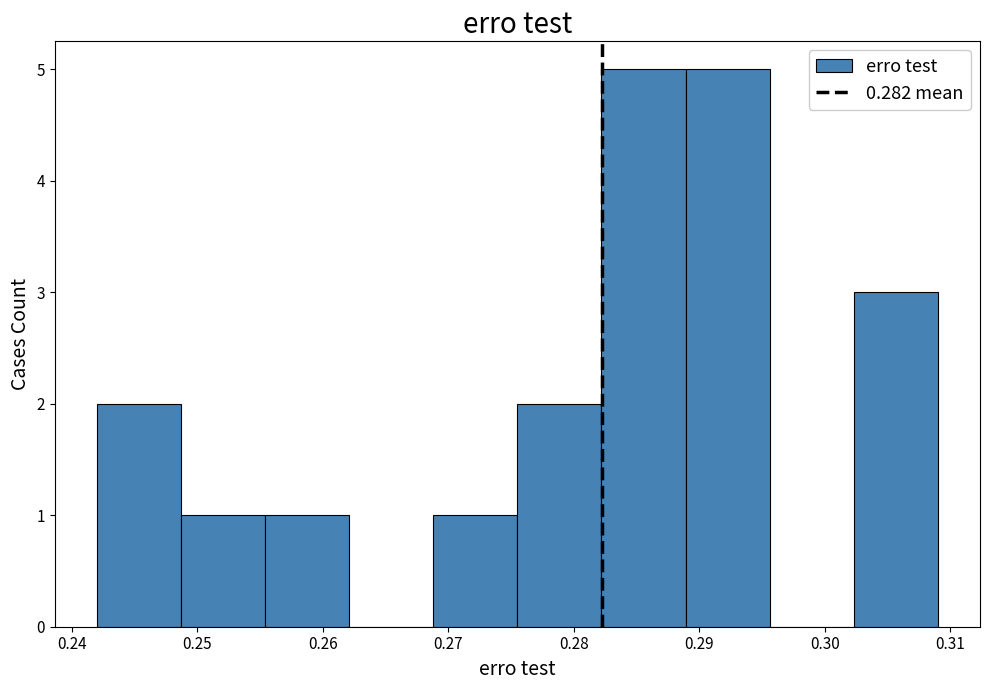

Reading left to right, transcribe this chart: for each bar, give the range it covers on the x-axis and its height. Neither the bar edges nor the heights are printed on the chart, so give them approximately, as read against the axes.

0.242 to 0.249: 2
0.249 to 0.255: 1
0.255 to 0.262: 1
0.262 to 0.269: 0
0.269 to 0.276: 1
0.276 to 0.282: 2
0.282 to 0.289: 5
0.289 to 0.296: 5
0.296 to 0.302: 0
0.302 to 0.309: 3